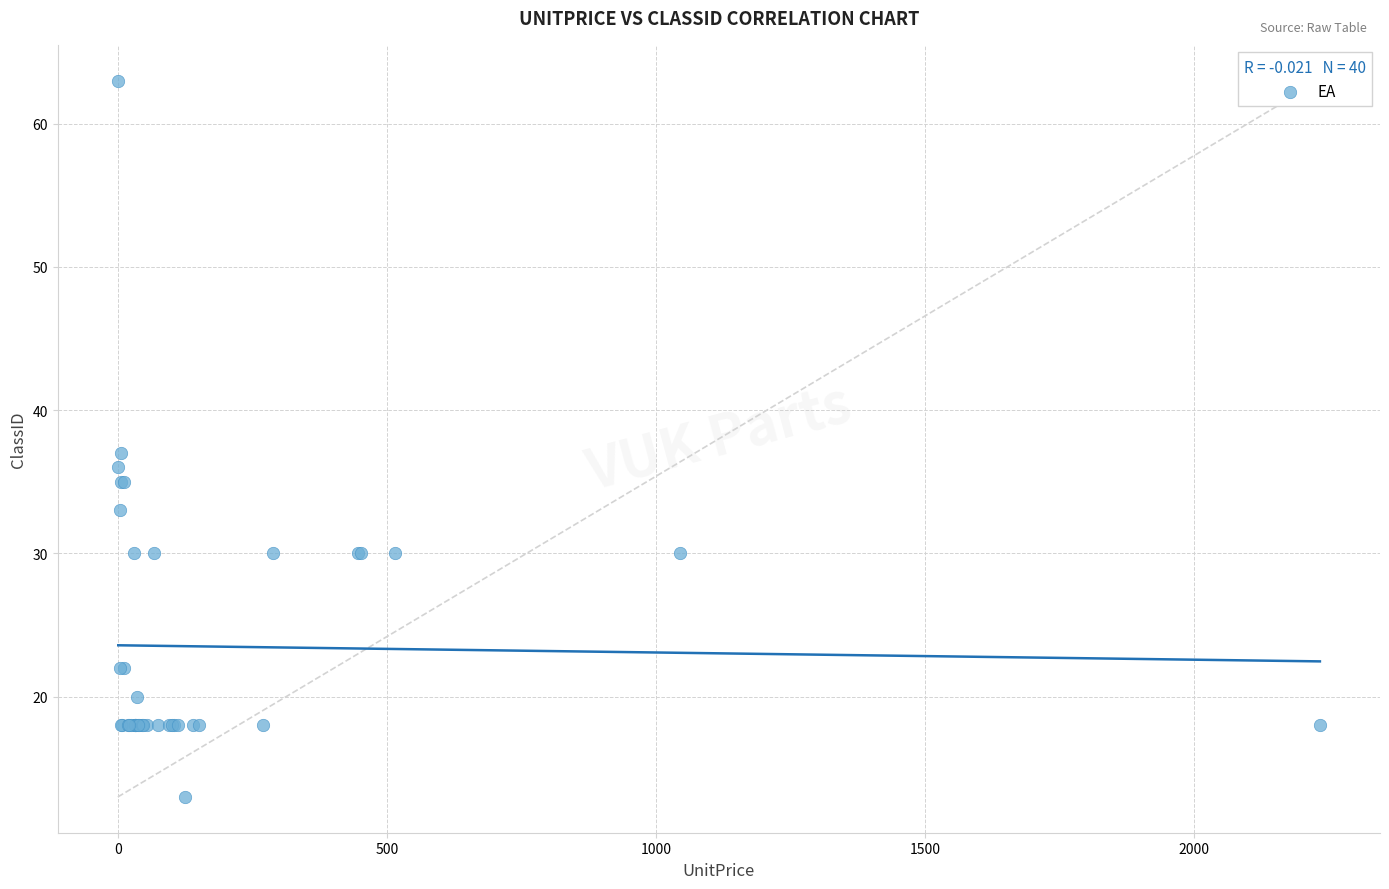

What Y value in the scatter plot is closest to 38?

37